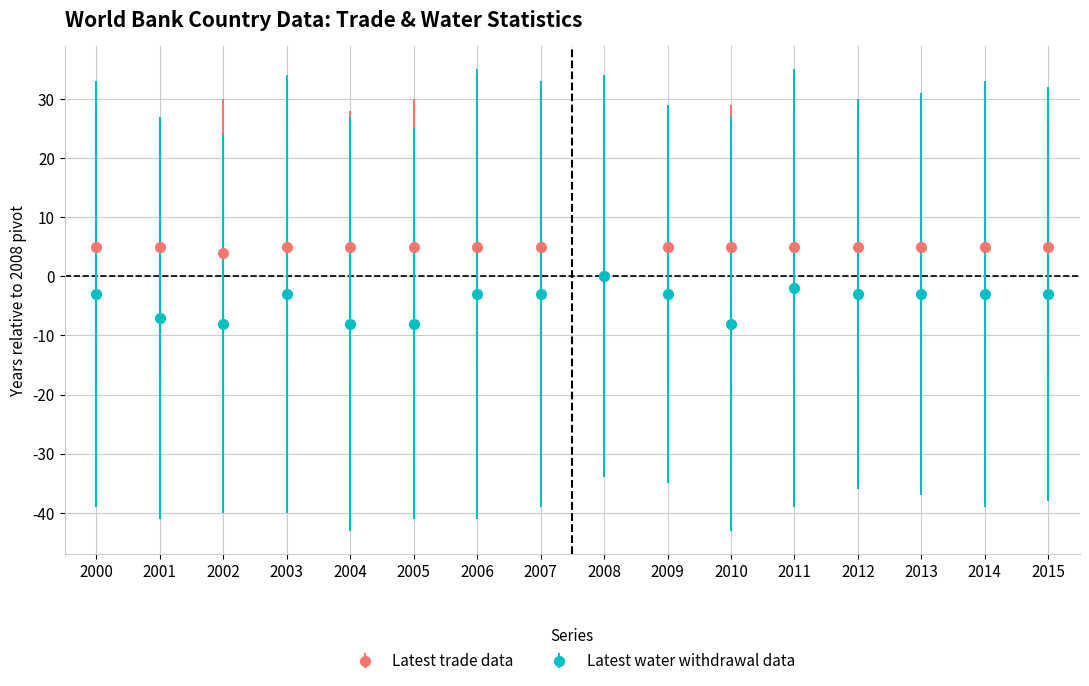

Is the value of Latest trade data at 2006 greater than the value of Latest water withdrawal data at 2001?

Yes